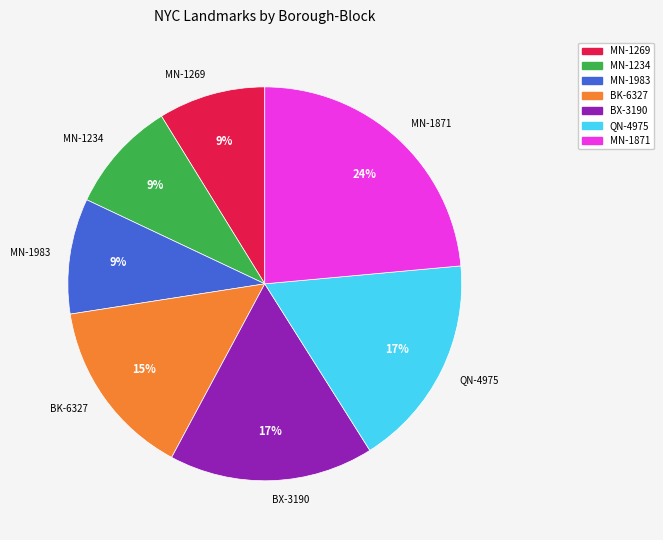

The QN-4975 slice represents 10% of the pie. True or false?

False